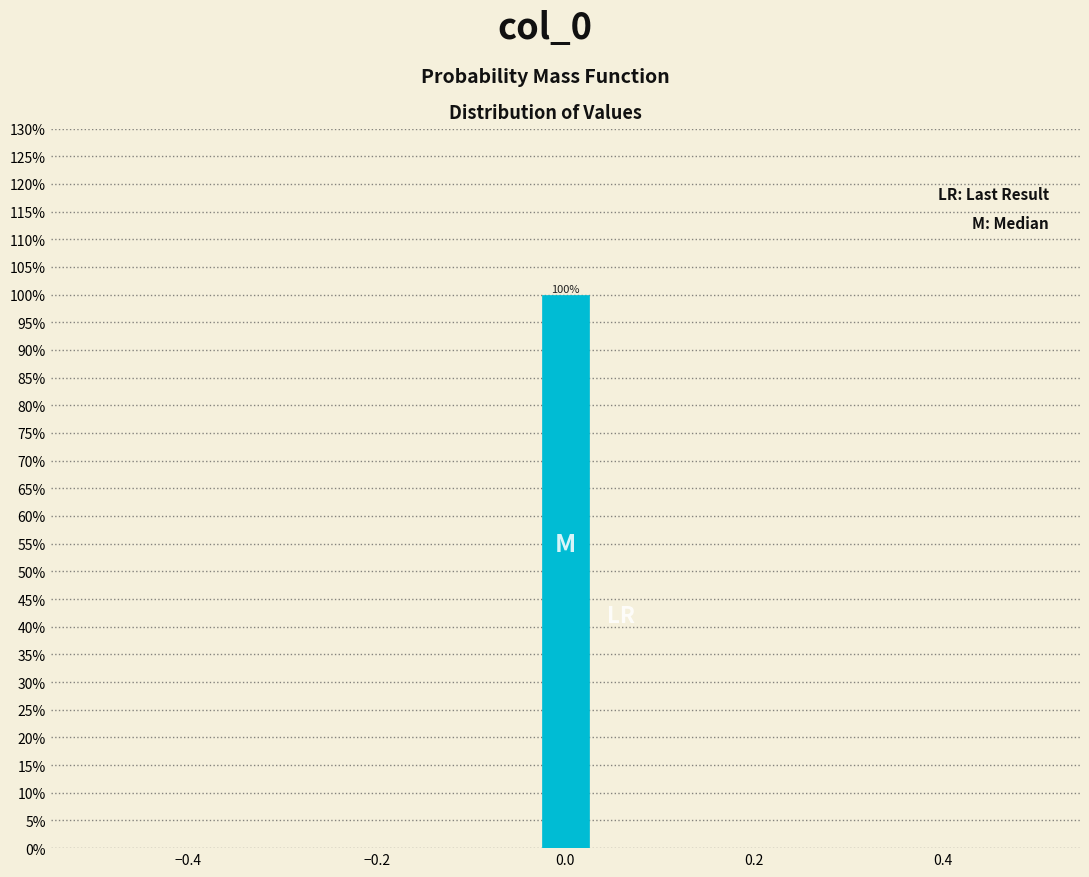

Around what value on the x-axis is the tallest bar? Give the approximate position of its centre, as read against the axis.

0.00